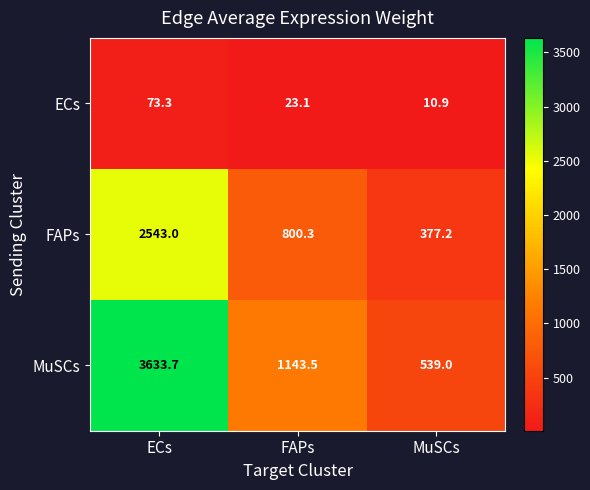

The ECs series shows 73.3 at ECs. True or false?

True